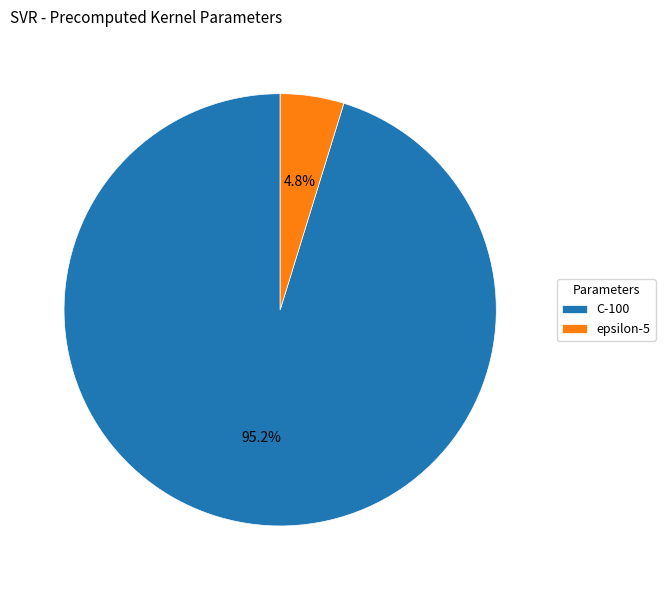

What is the largest slice in the pie chart?

C